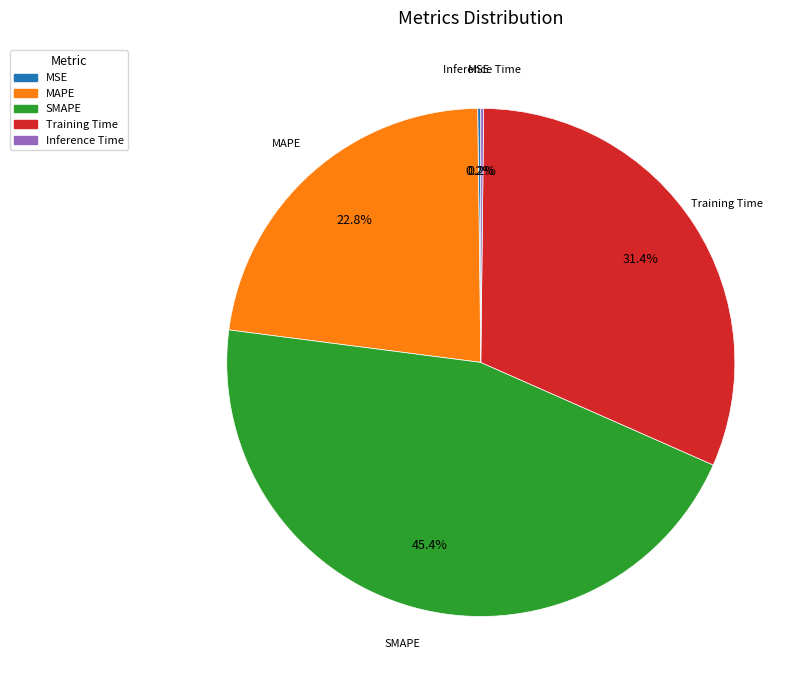

Between MAPE and SMAPE, which is larger?

SMAPE